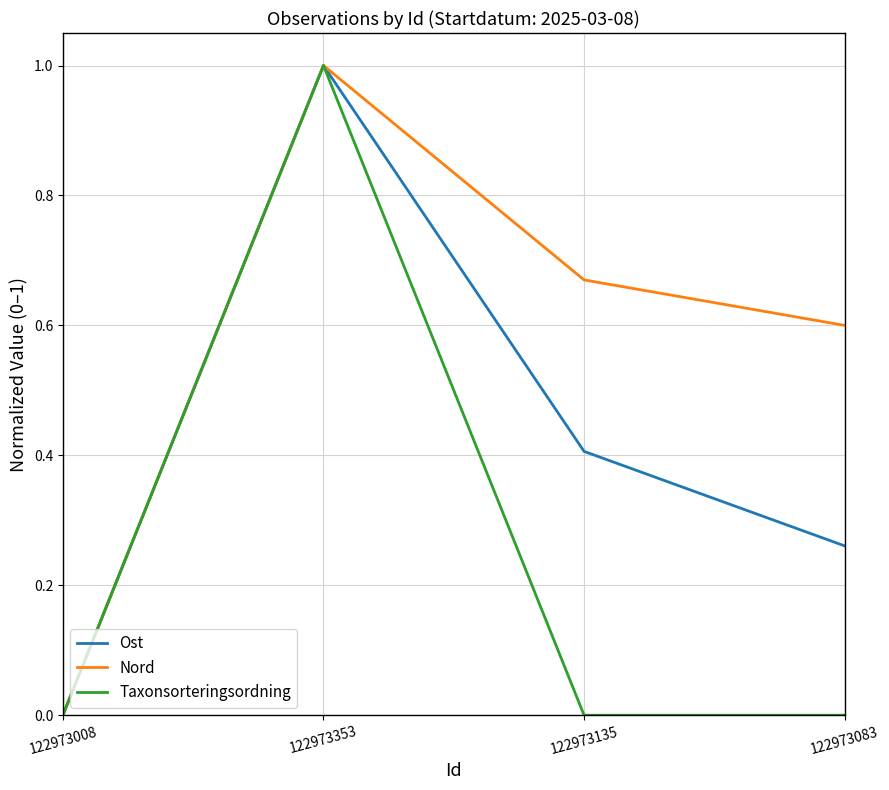

How many interior local peaks does the Ost series have?

1